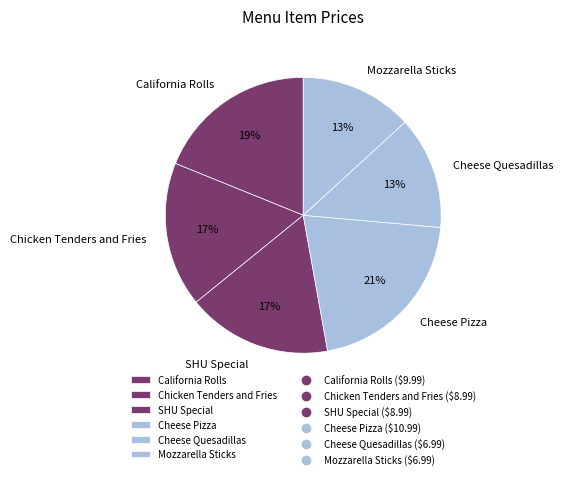

What percentage is the California Rolls slice, to the nearest percent?

19%